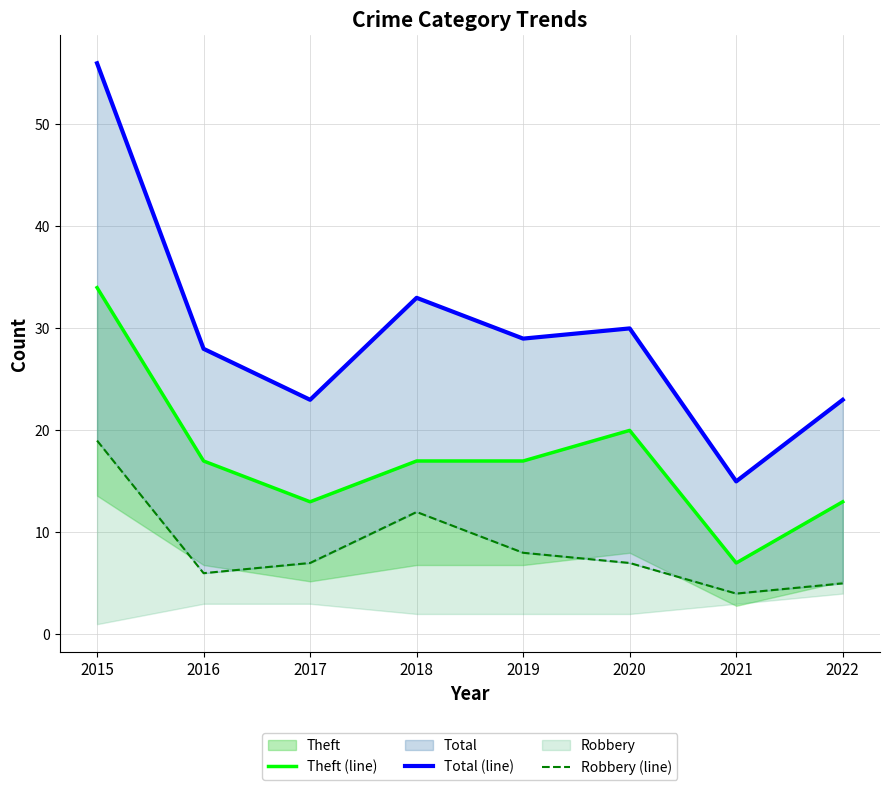

List the series in order of their peak value, lowest first.

Robbery (line), Theft (line), Total (line)